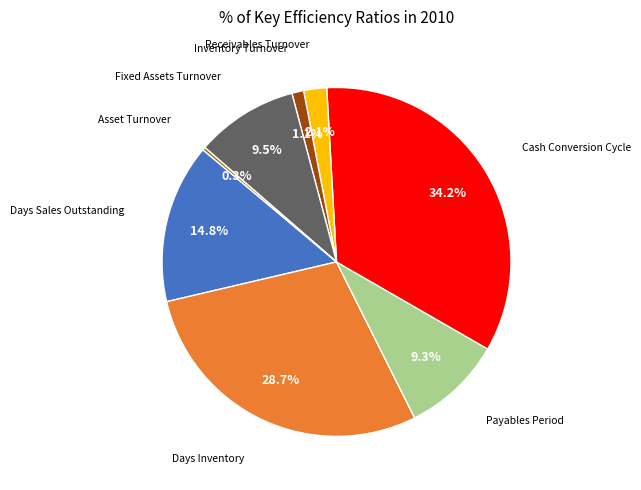

Does any single category account for the majority?

No